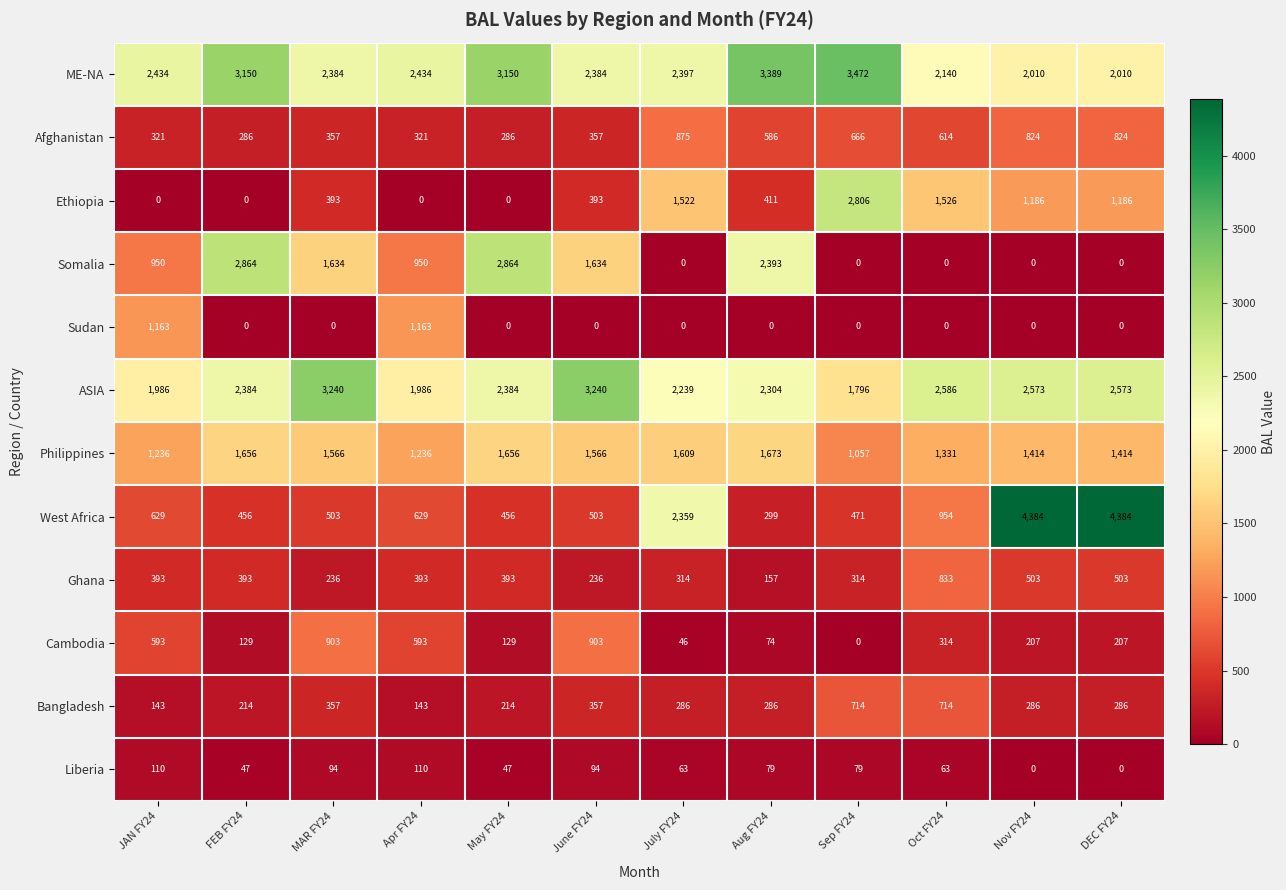

How many data points does each series have?

12